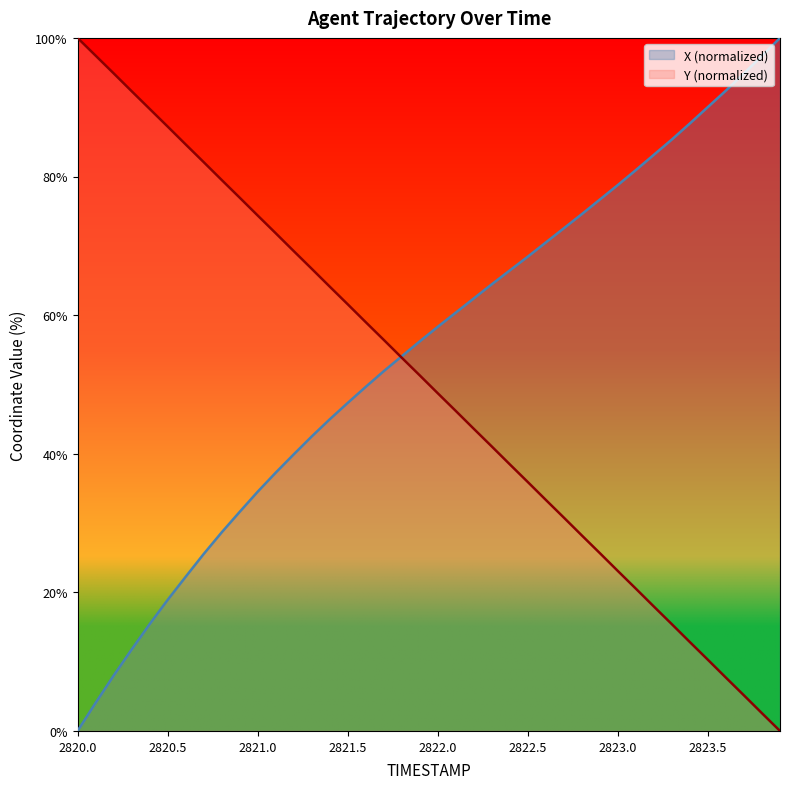

Which series has the widest spread of values?

X